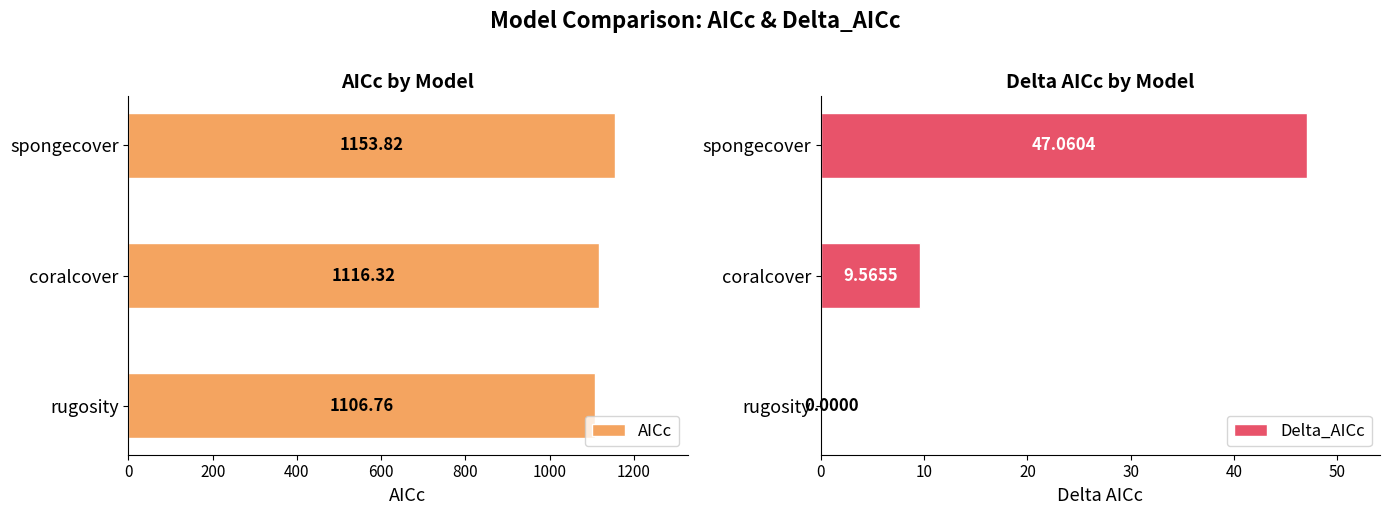

What is the sum of all AICc values?

3376.9